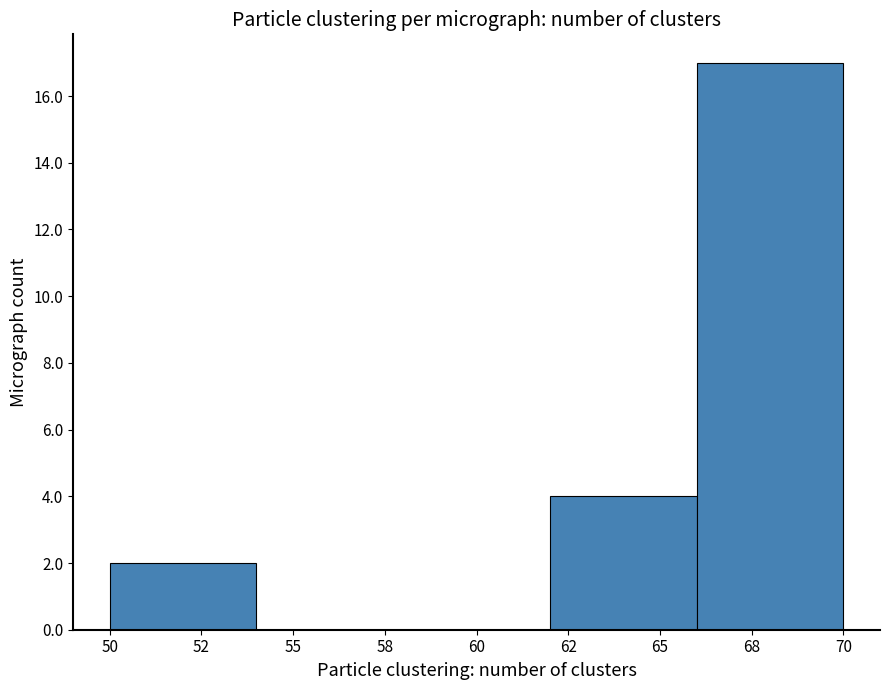

Reading left to right, what are all the values shown in this chart?

52=2	55=0	60=0	65=4	68=17